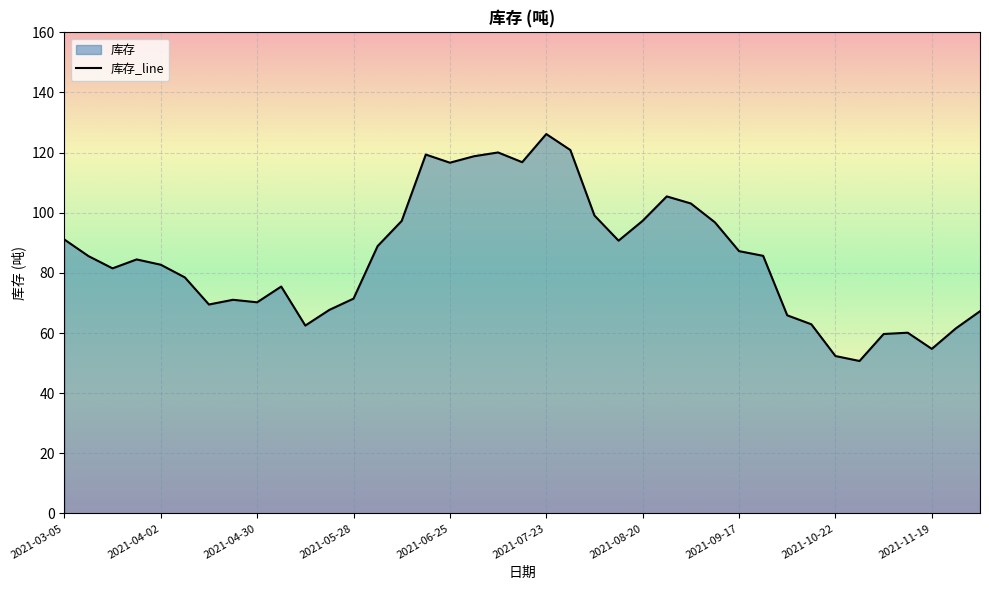

What is the greatest value displayed?

126.2